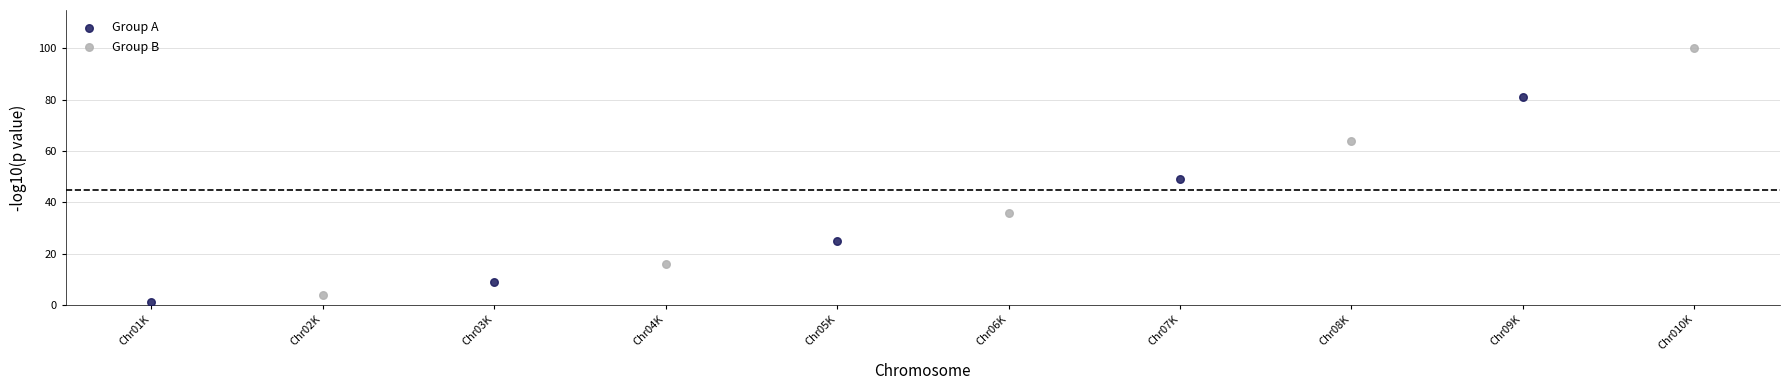

Which series has the widest spread of Y values?

Group B